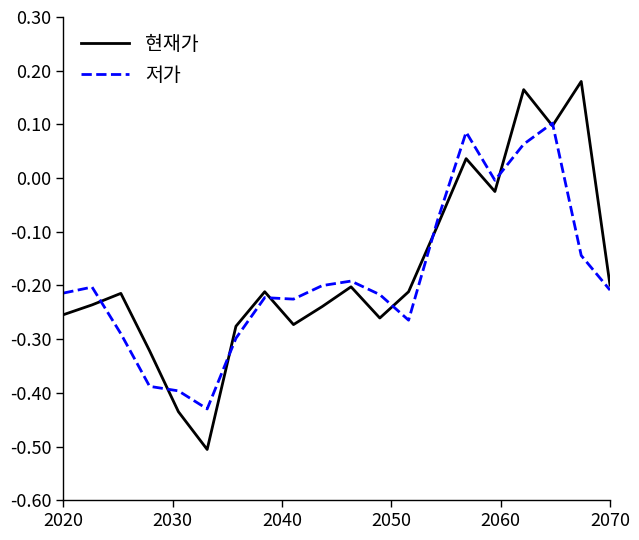

Which series has the widest spread of values?

현재가